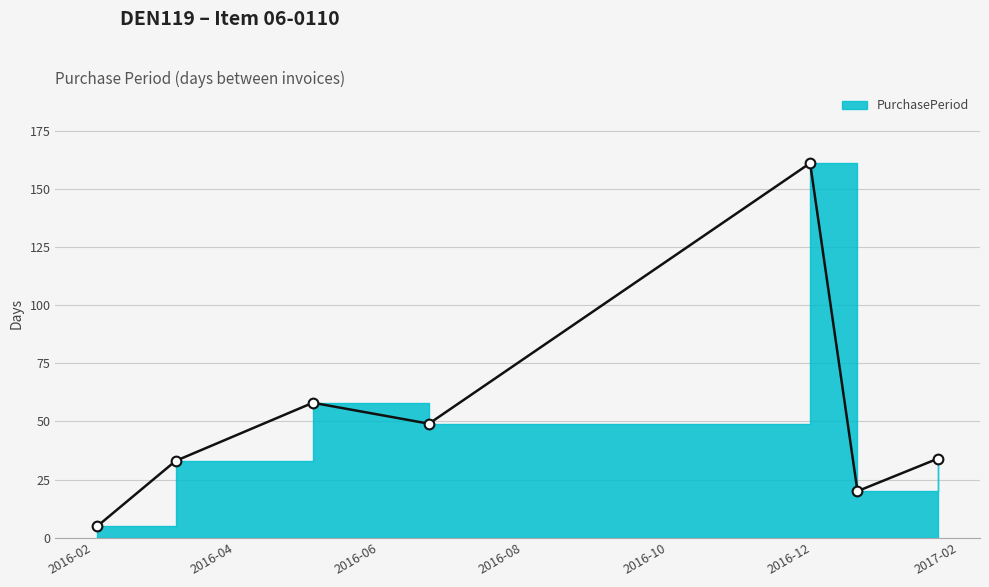

Reading left to right, transcribe all the data shown in this chart.

2016-02-03=5	2016-03-07=33	2016-05-04=58	2016-06-22=49	2016-11-30=161	2016-12-20=20	2017-01-23=34